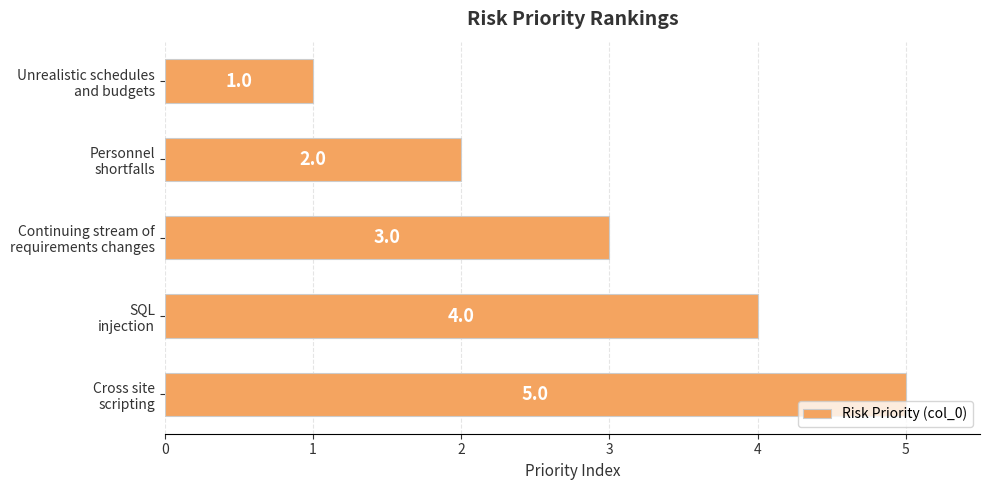

List the labels in order of value, largest first.

Cross site
scripting, SQL
injection, Continuing stream of
requirements changes, Personnel
shortfalls, Unrealistic schedules
and budgets